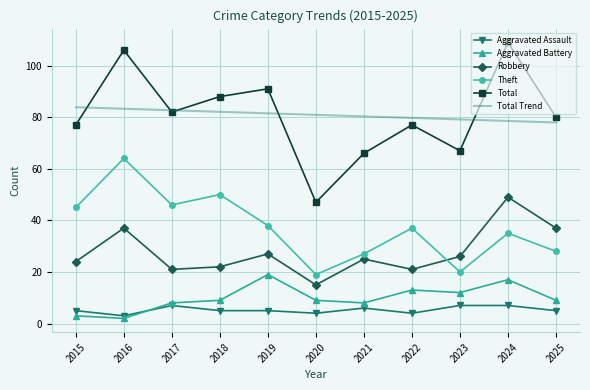

What is the total value across all series at 2025?

237.0